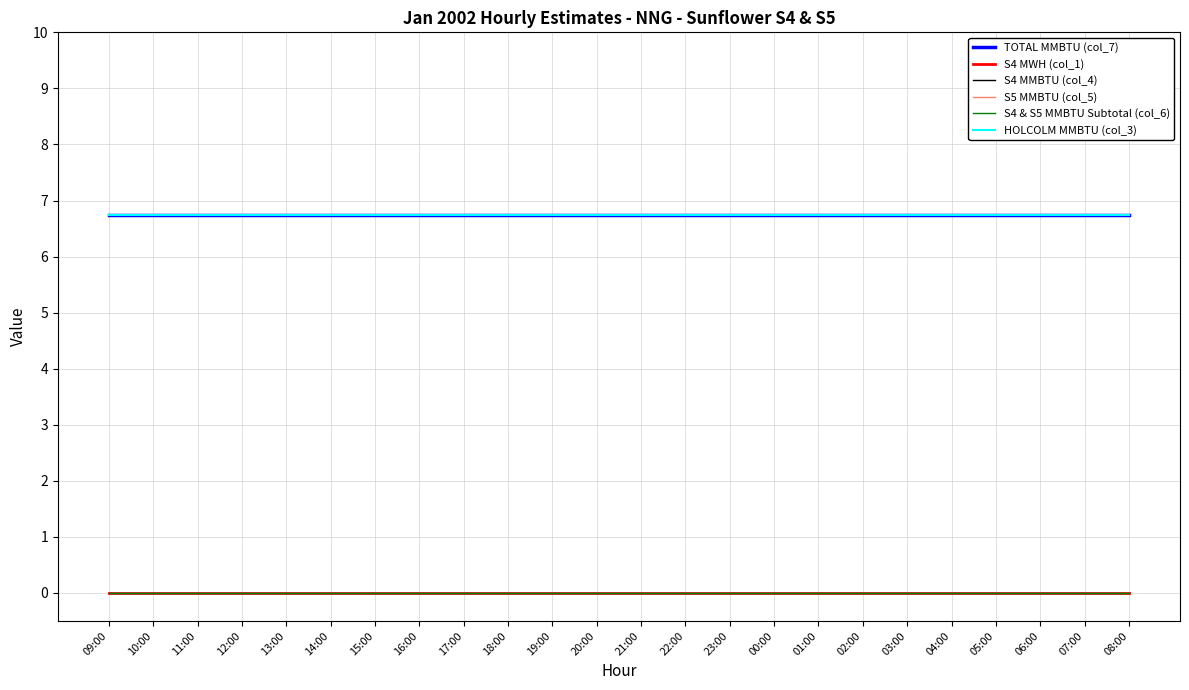

Does the chart have visible grid lines?

Yes